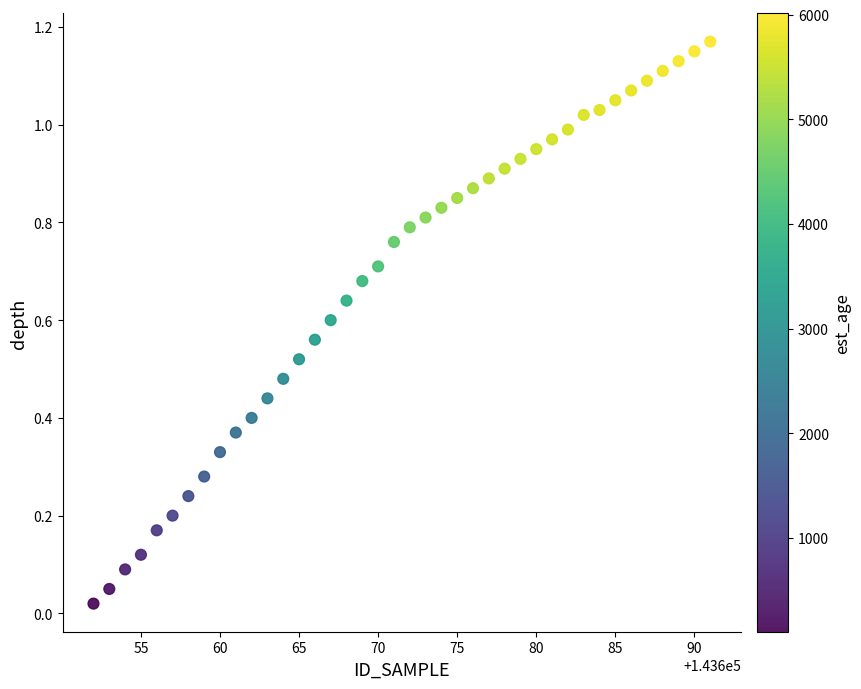

What is the range of X values (max minus min)?

39.0